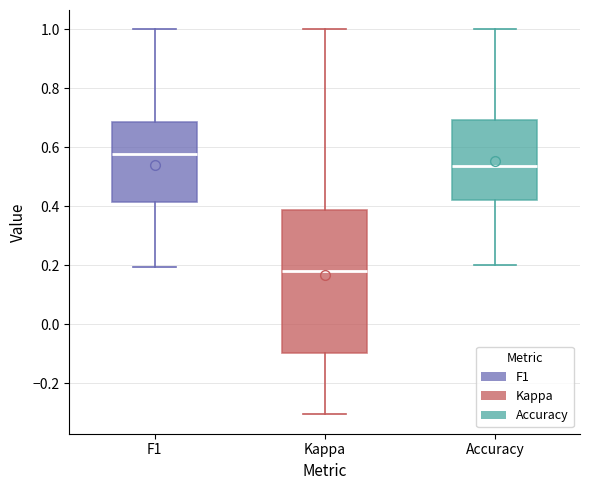

Reading left to right, read every box against the y-axis: the position of its median line, the range the box covers, and the ends of its whiskers. The values are not printed on the chart, so give them approximately, as read against the axis.

F1: median 0.58, box 0.42 to 0.68, whiskers 0.20 to 1.00
Kappa: median 0.18, box -0.10 to 0.38, whiskers -0.30 to 1.00
Accuracy: median 0.54, box 0.42 to 0.70, whiskers 0.20 to 1.00